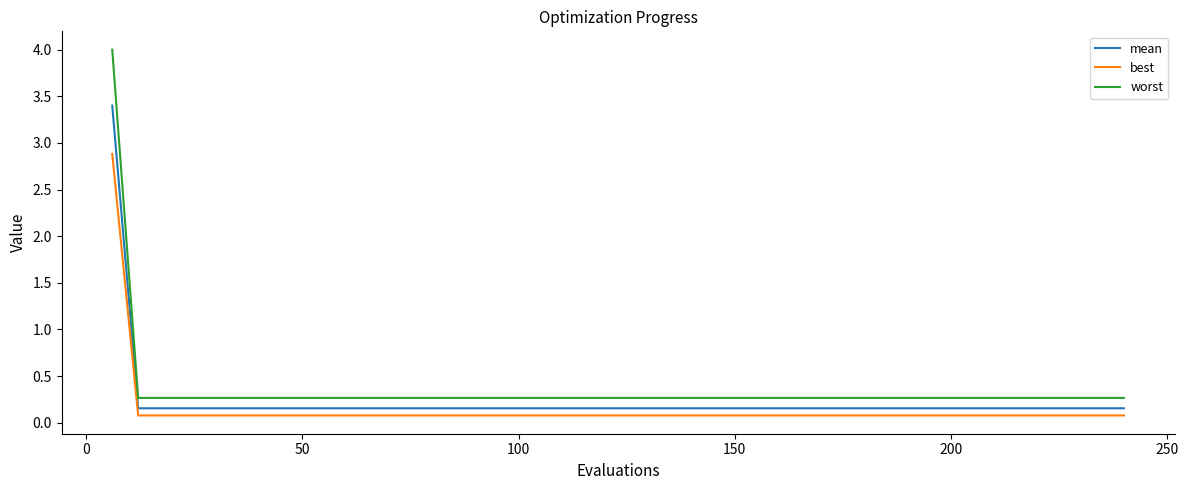

Rank the series by their maximum value, from lowest to highest.

best, mean, worst